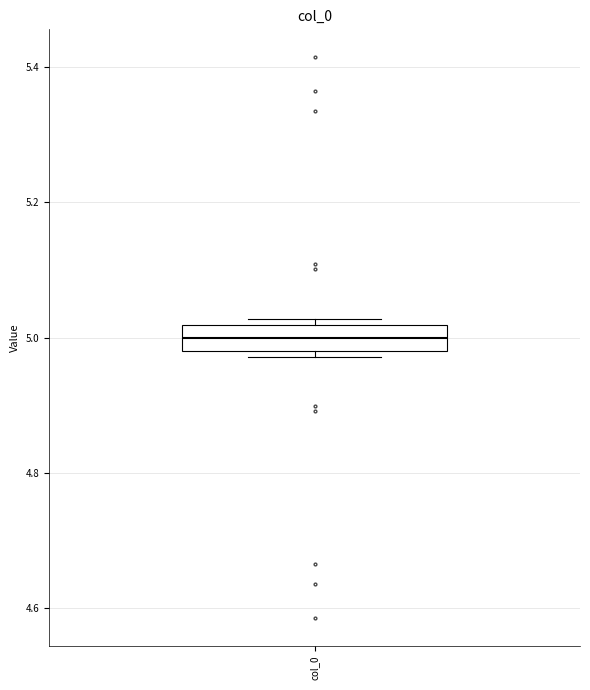

Where is the lower edge of the box for col_0 on the y-axis? The values are not printed on the chart, so give them approximately, as read against the axis.

4.98